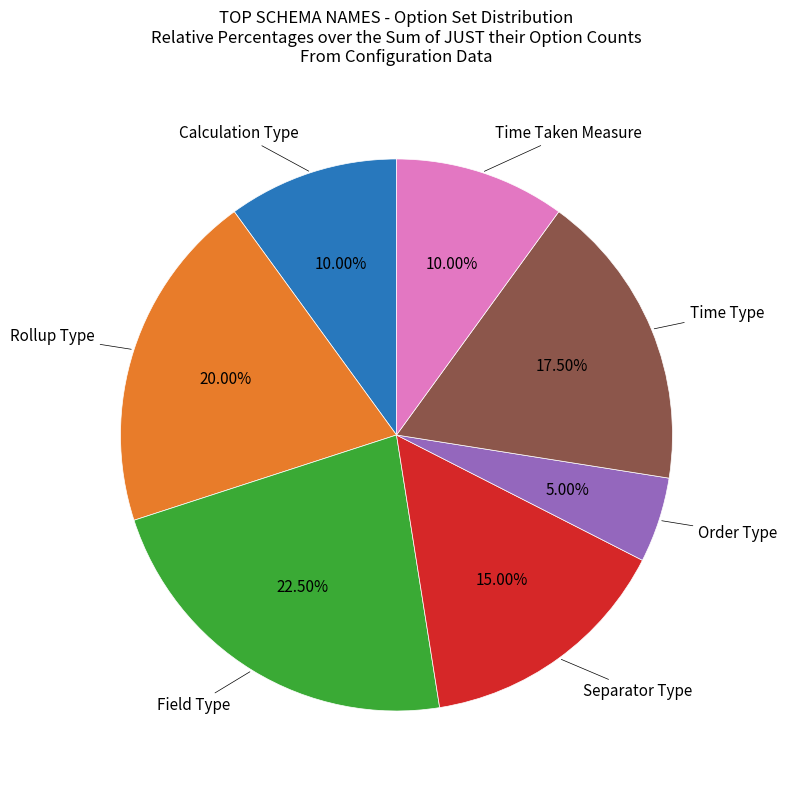

How many segments does this pie chart have?

7